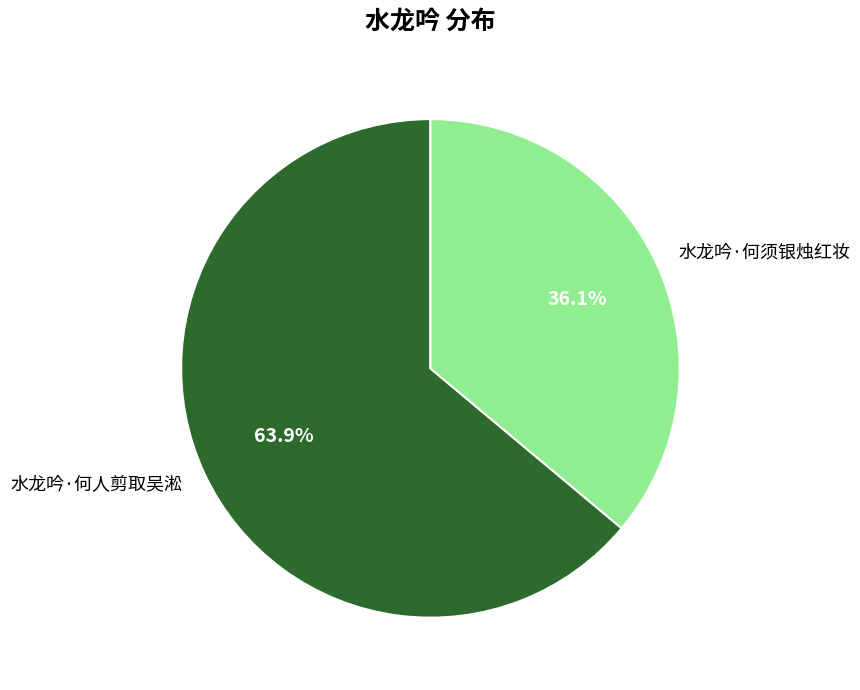

How many segments does this pie chart have?

2